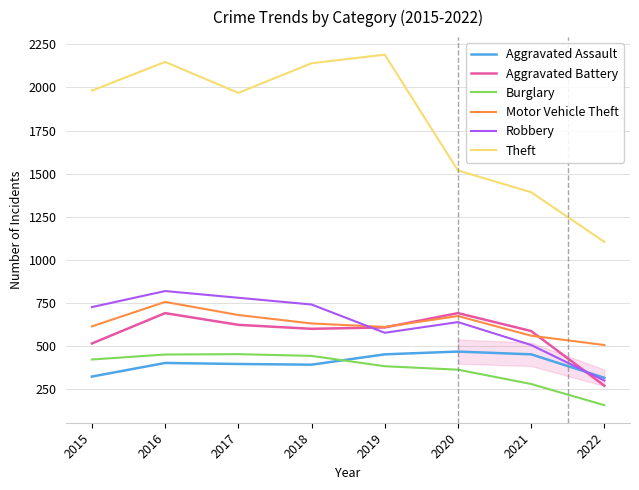

Which category has the highest value in the Theft series?

2019